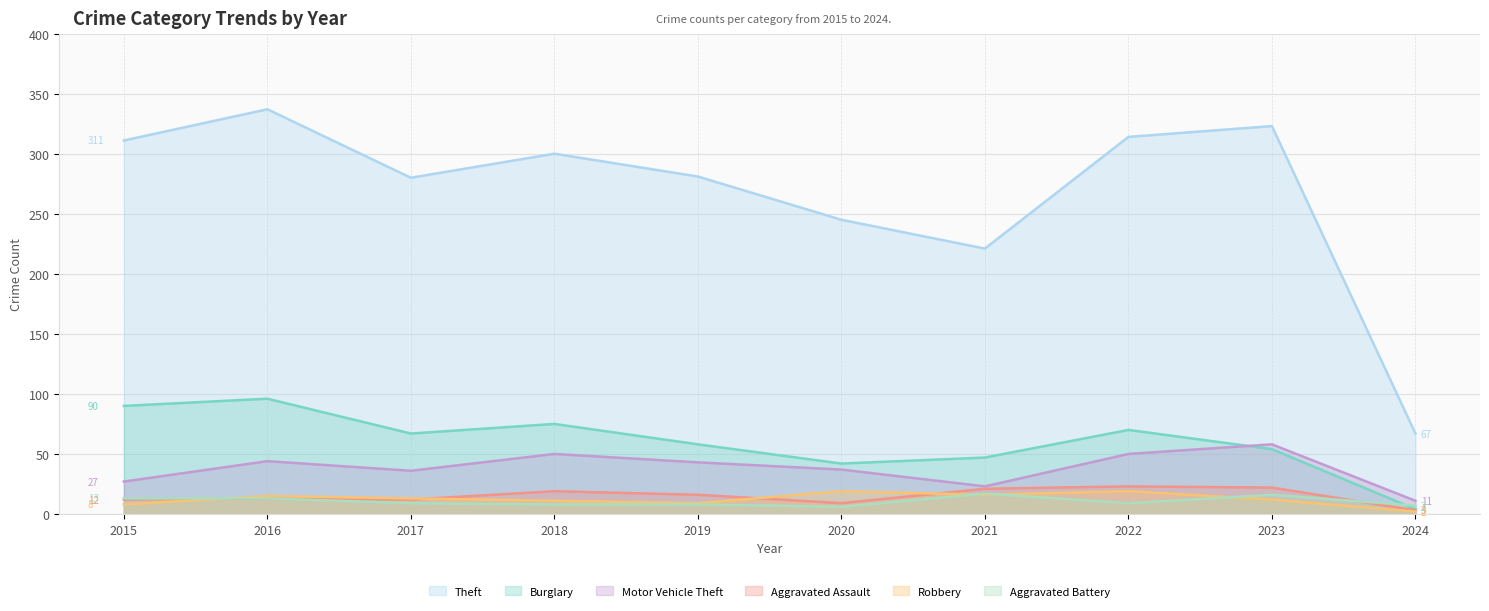

What is the sum of the Robbery values at 2015 and 2019?

17